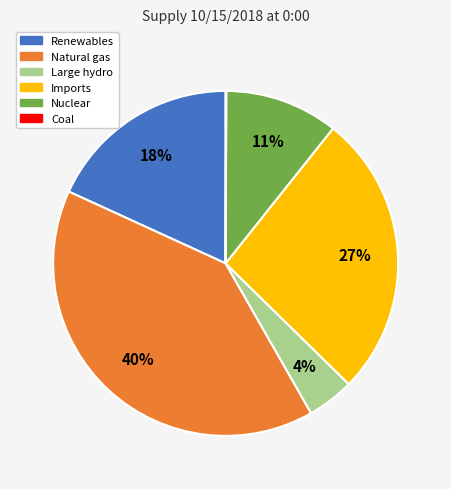

Is the sum of Nuclear and Imports greater than half?

No